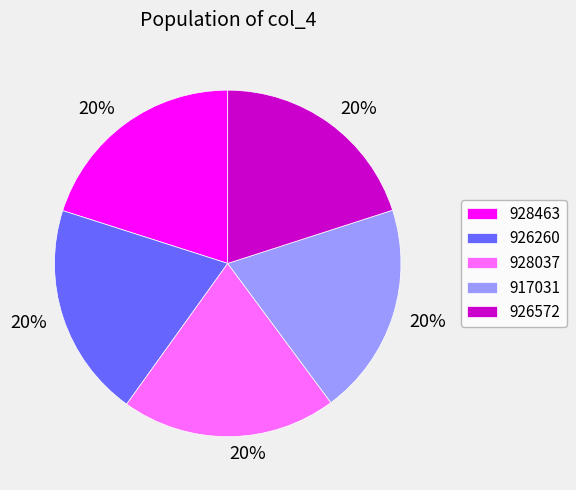

Does 926260 represent more than half of the total?

No